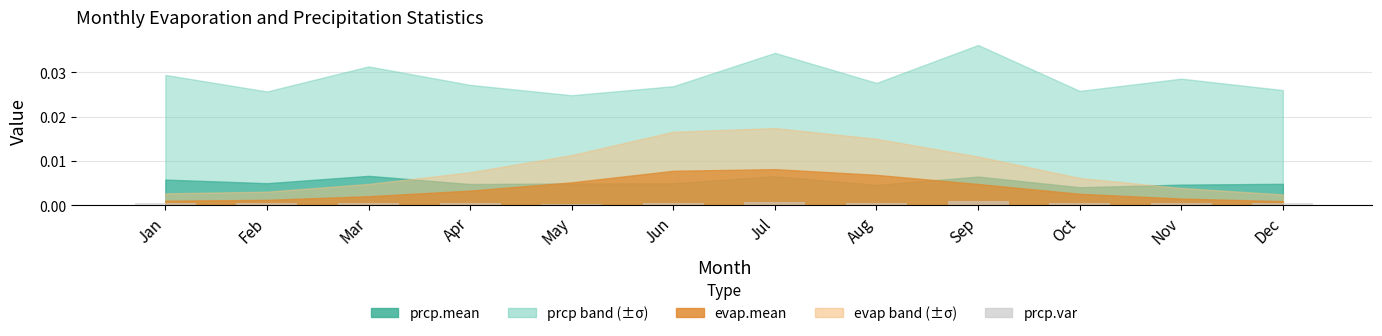

Are the bars horizontal?

No